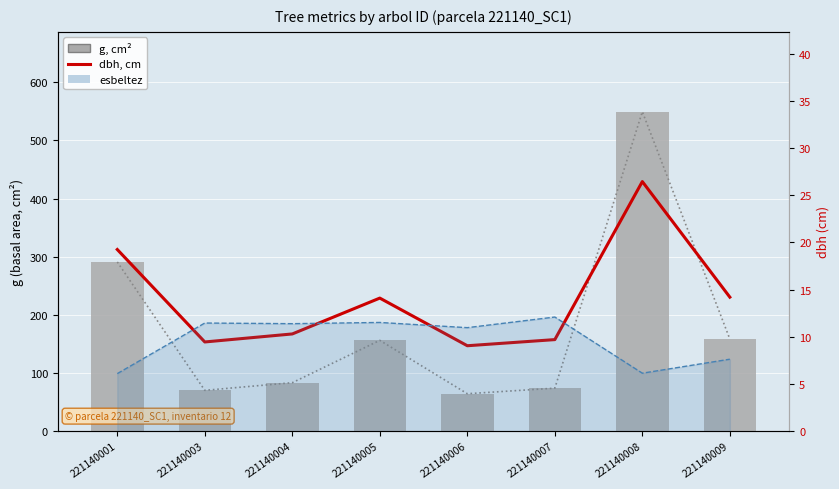

Reading left to right, what are all the values shown in this chart?

g (basal area, cm²): 221140001=291.0	221140003=70.1	221140004=83.3	221140005=156.2	221140006=64.3	221140007=73.9	221140008=549.5	221140009=158.4
dbh (cm): 221140001=19.2	221140003=9.4	221140004=10.3	221140005=14.1	221140006=9.1	221140007=9.7	221140008=26.4	221140009=14.2